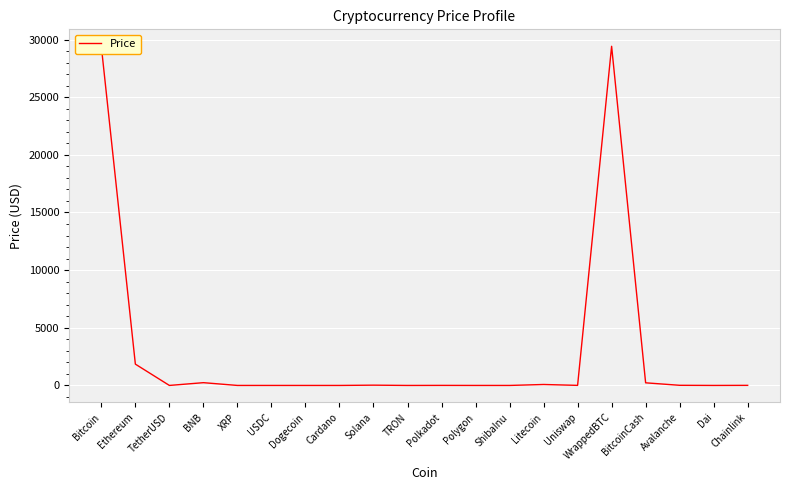

What is the change in value from Bitcoin to Litecoin?

-29303.8